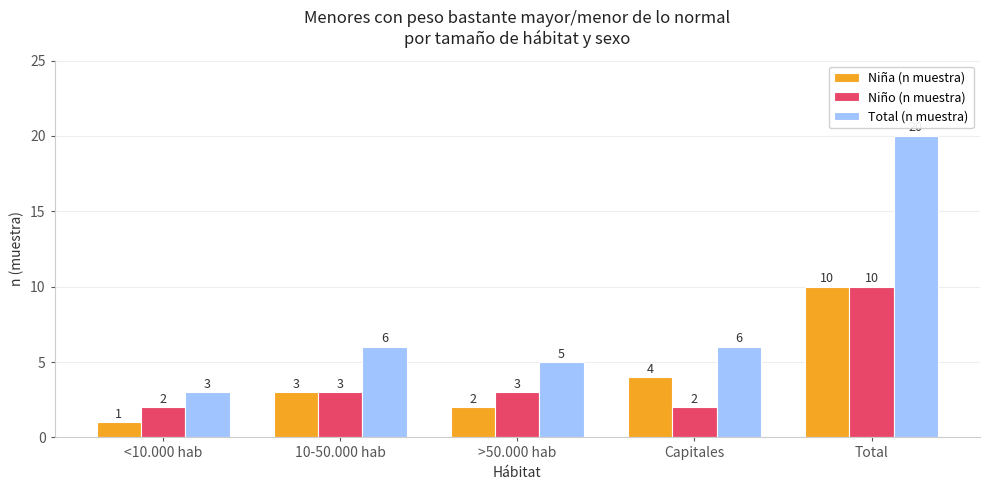

What is the label of the 2nd bar from the right?

Capitales